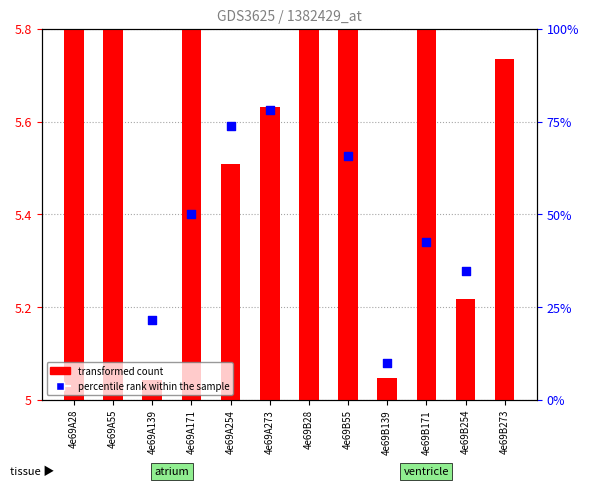

What is the total value across all series at 4e69B55?

67.7